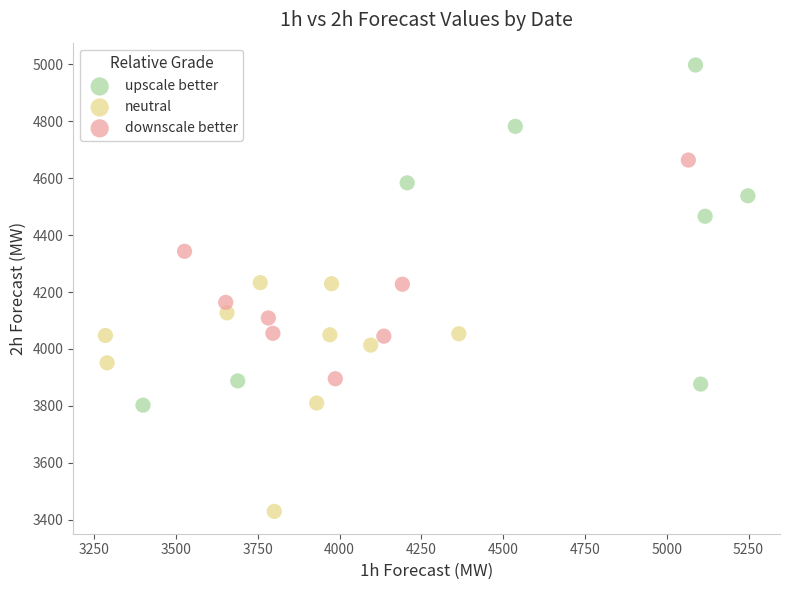

What are all the series names shown in the legend?

upscale better, neutral, downscale better